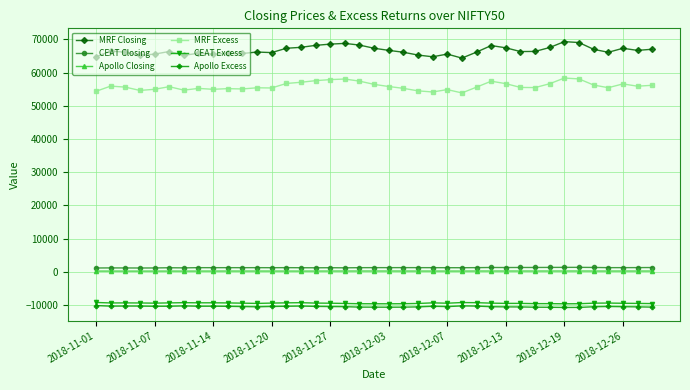

At how many categories does at least one series exceed 30668?

39